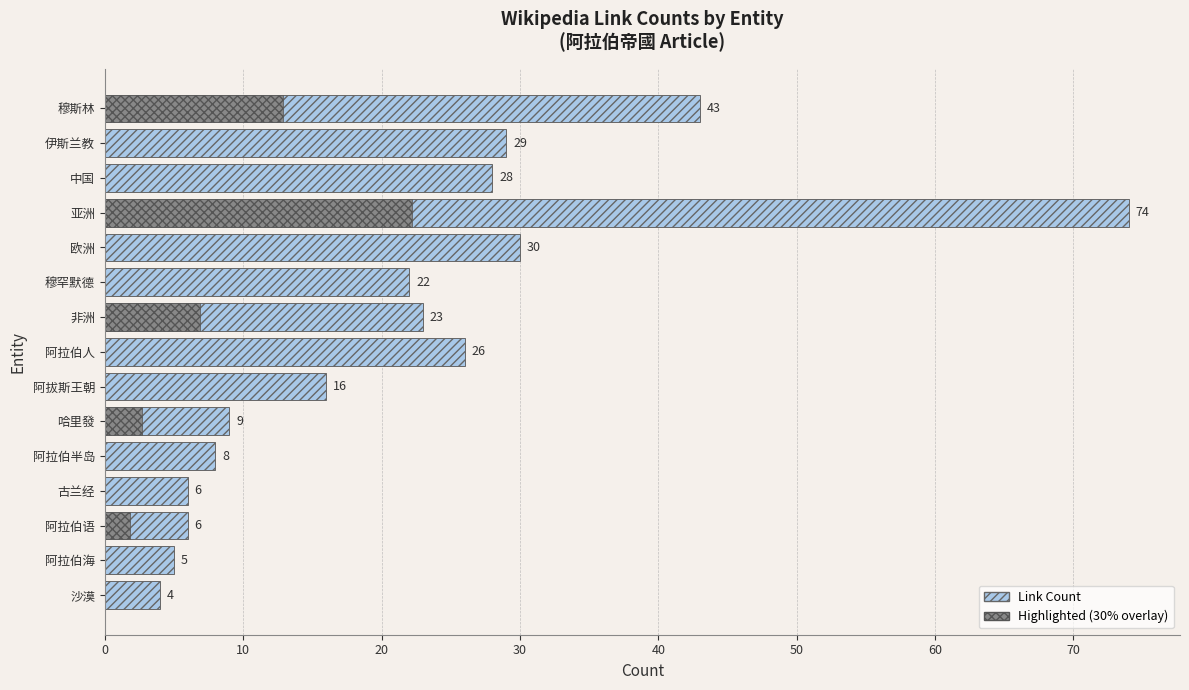

Reading left to right, extract all data points from this chart.

43	29	28	74	30	22	23	26	16	9	8	6	6	5	4